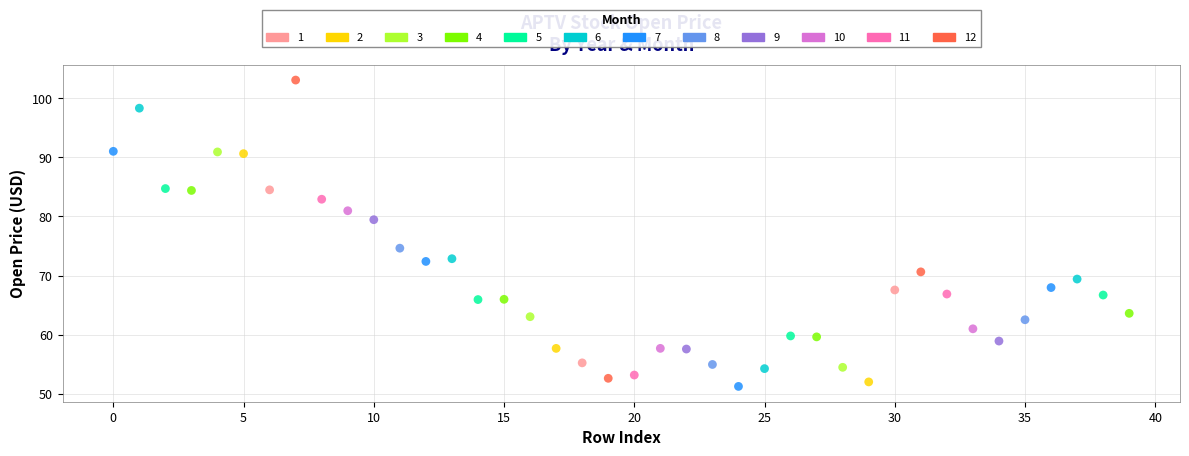

Which series reaches the maximum Y coordinate?

12